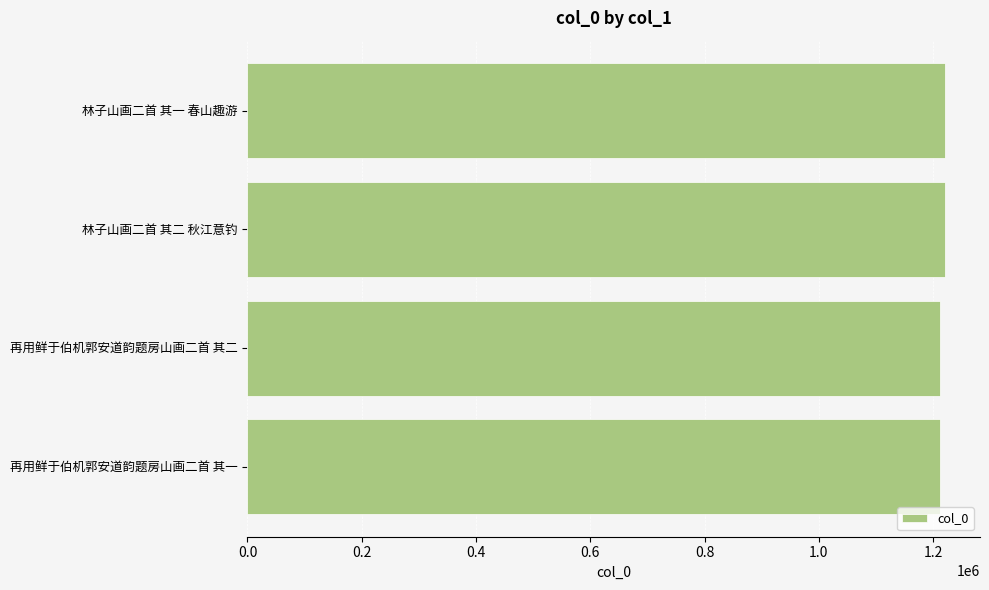

What is the sum of all values?

4864674